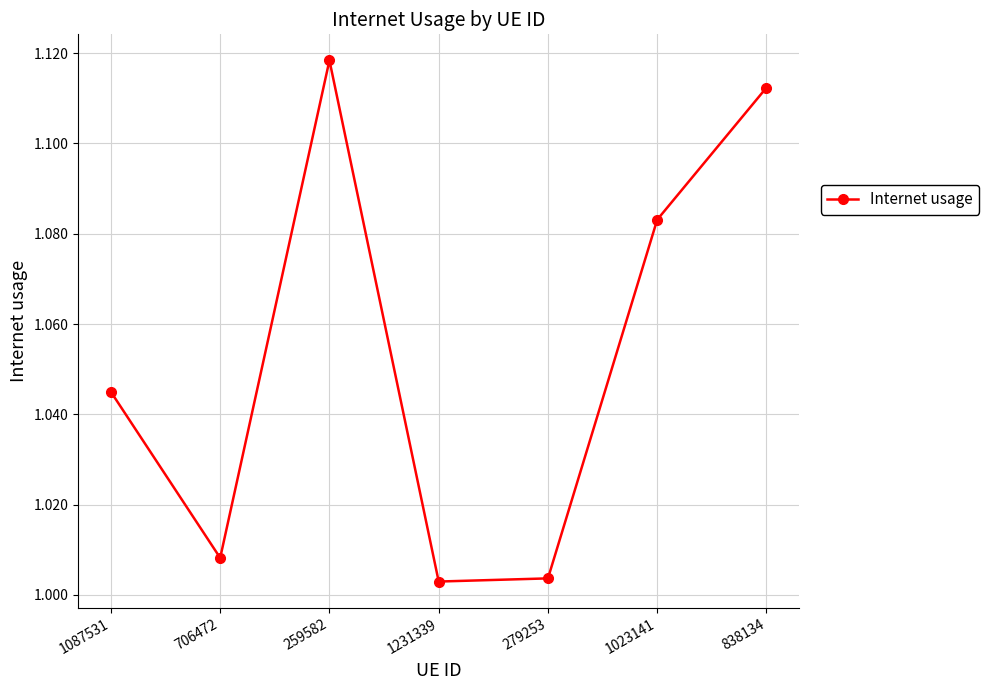

What is the sum of the values at 259582 and 838134?

2.2